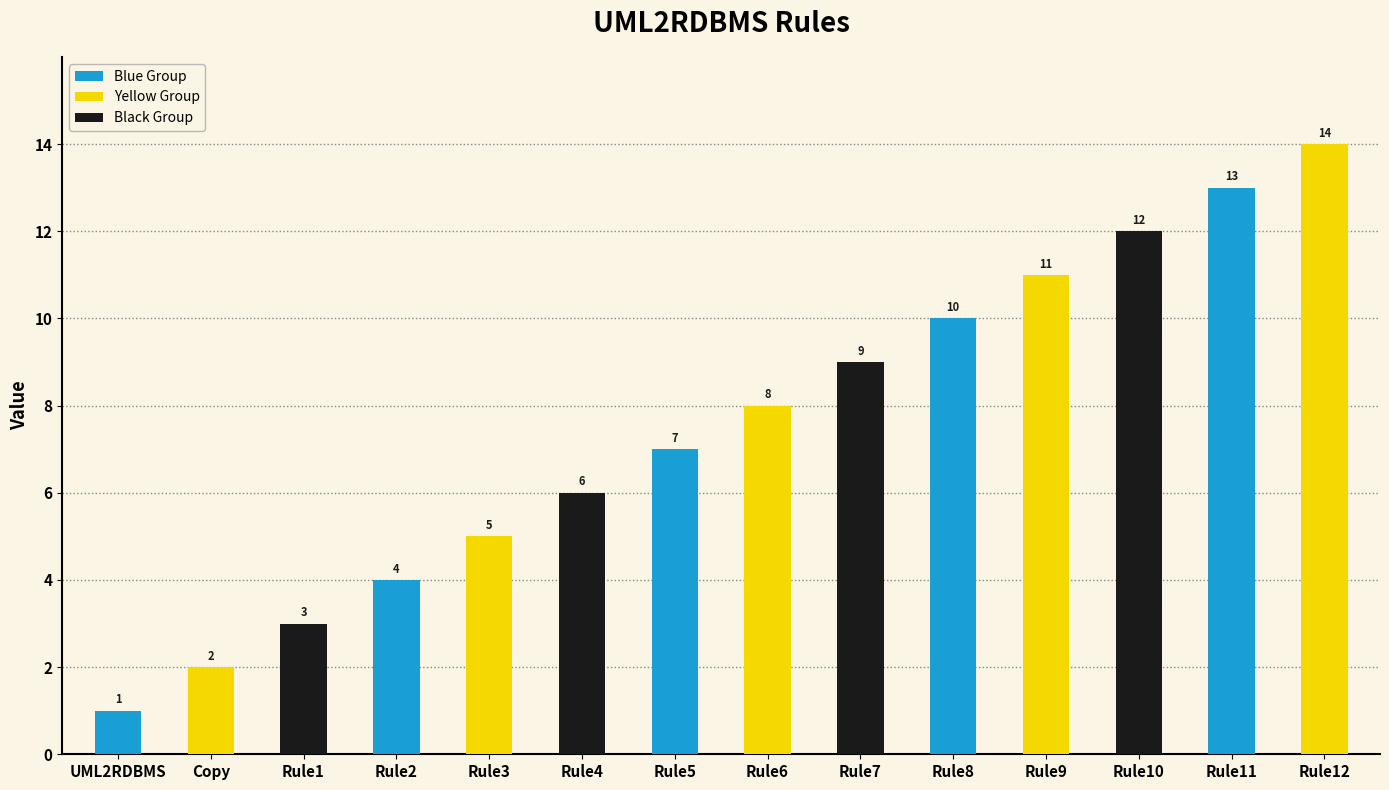

What is the sum of all values?

105